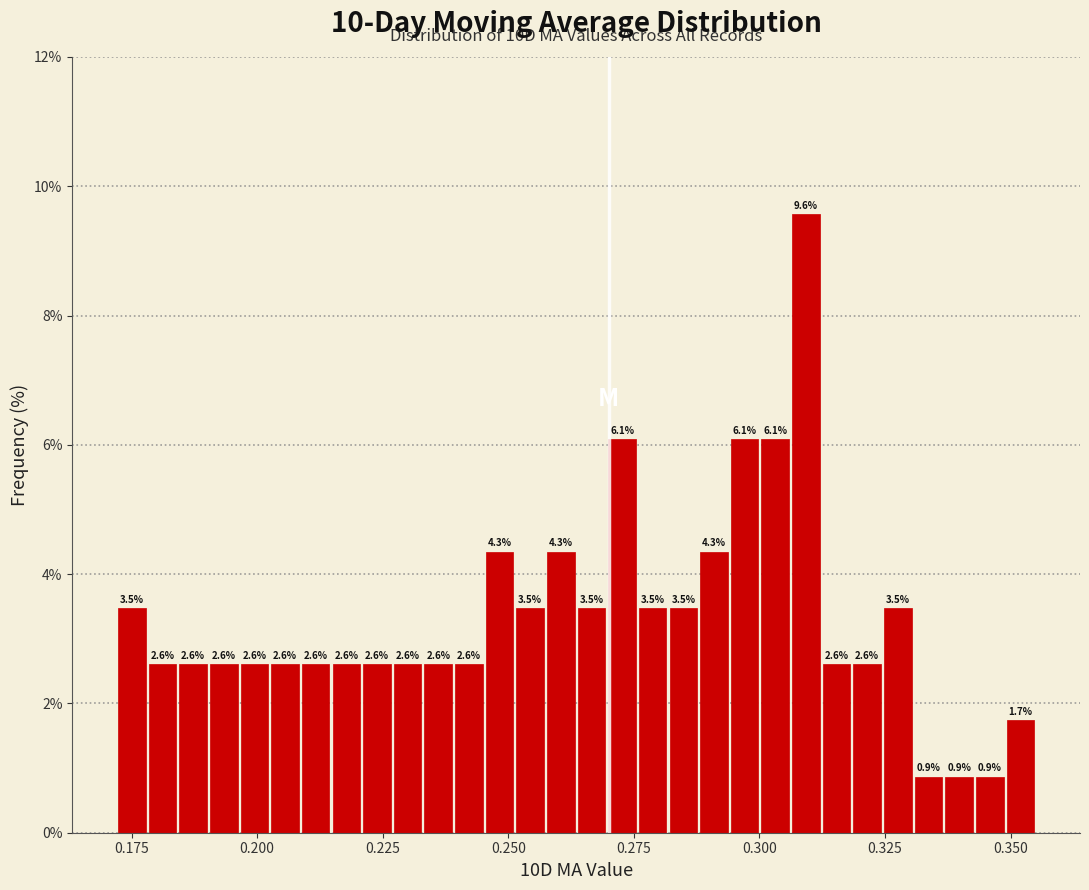

Read against the x-axis, roughly where is the centre of the tallest bar?

0.310